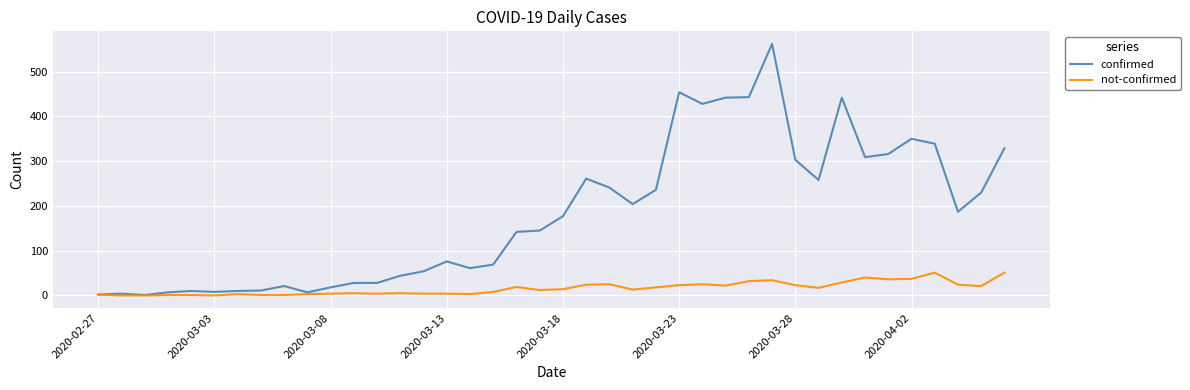

True or false: not-confirmed has more than 2 interior local peaks.

True